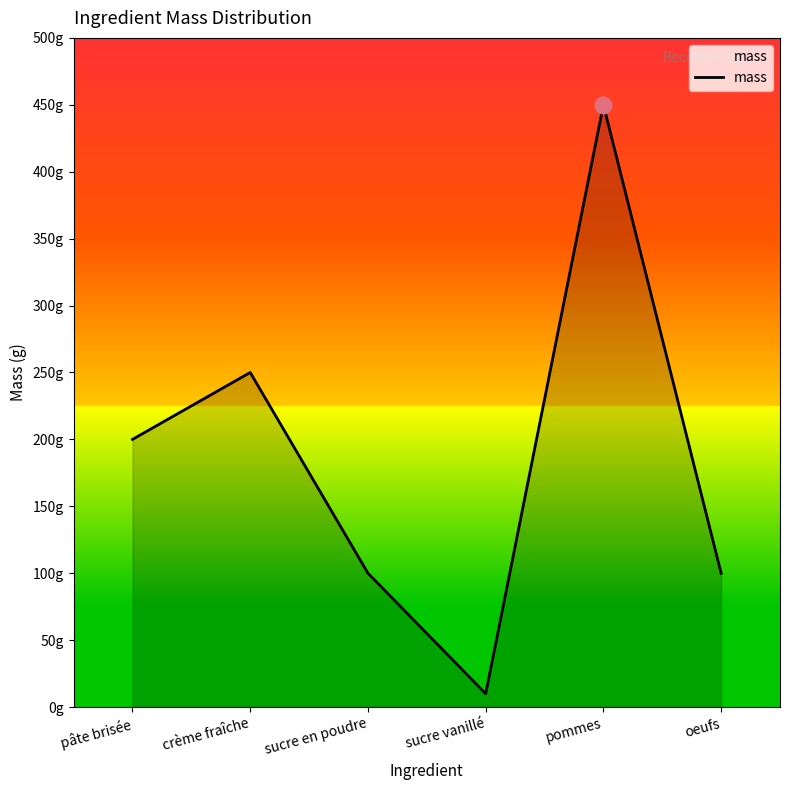

At which category does the chart reach its peak across all series?

pommes